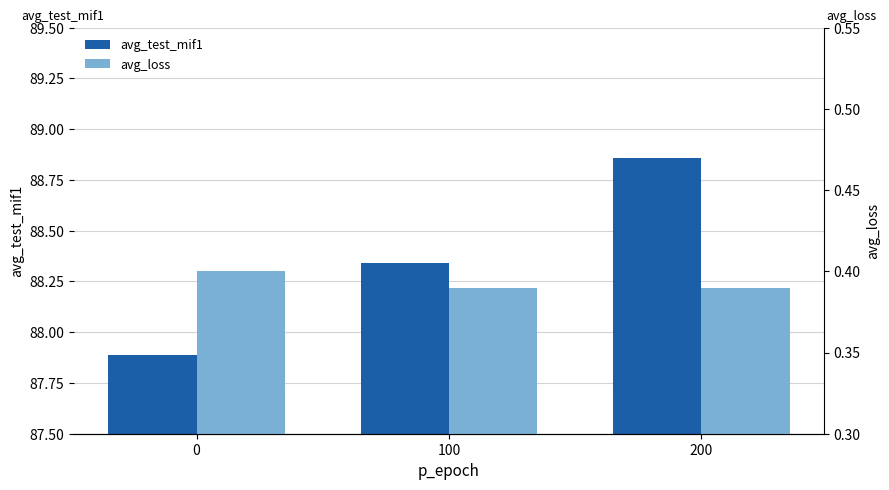

How many bars are there in each group?

2